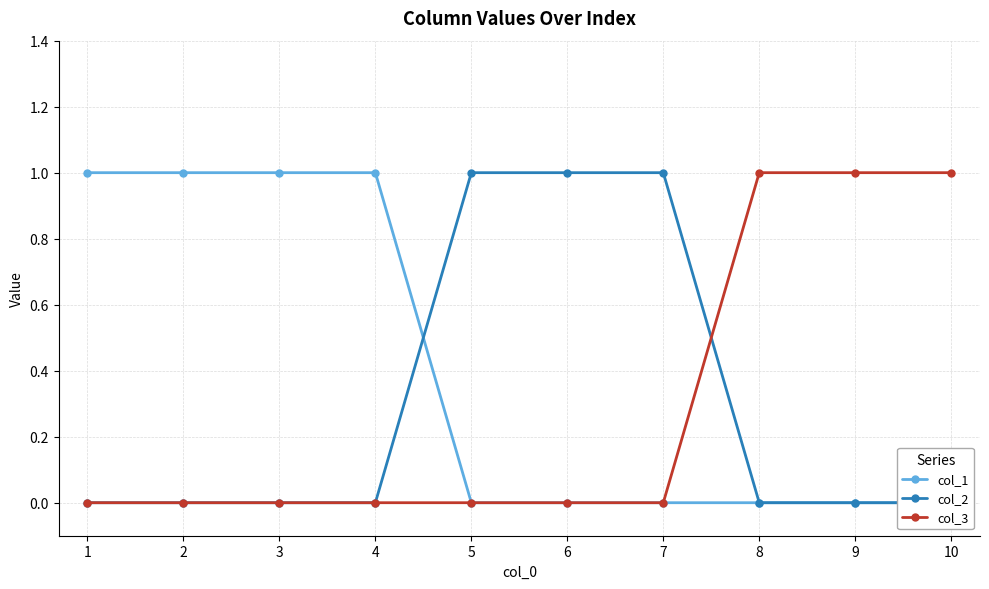

Rank the series at 5 from highest to lowest value.

col_2, col_1, col_3